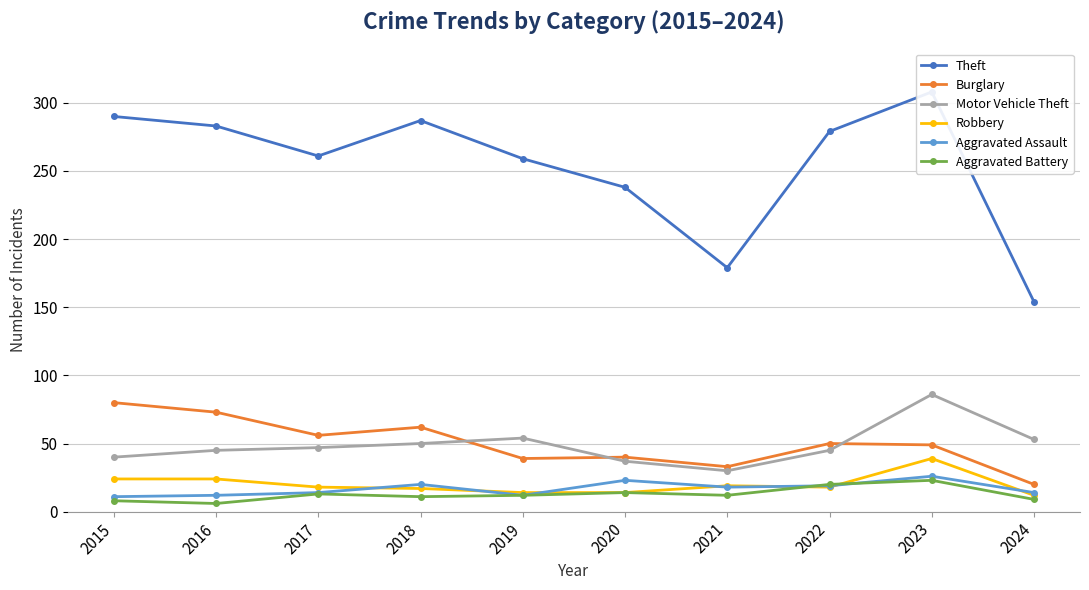

Is it true that Robbery equals 24 at 2015?

True